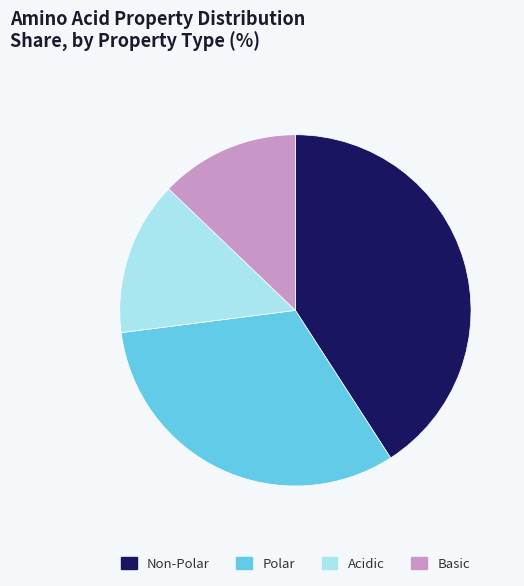

Does any single category account for the majority?

No